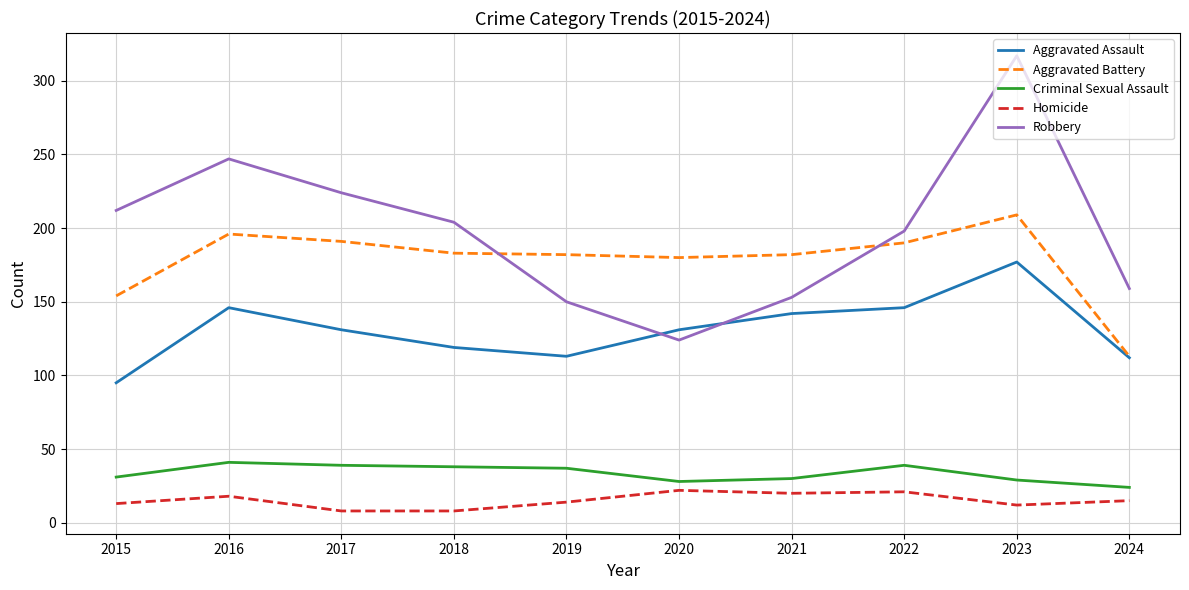

What are all the series names shown in the legend?

Aggravated Assault, Aggravated Battery, Criminal Sexual Assault, Homicide, Robbery